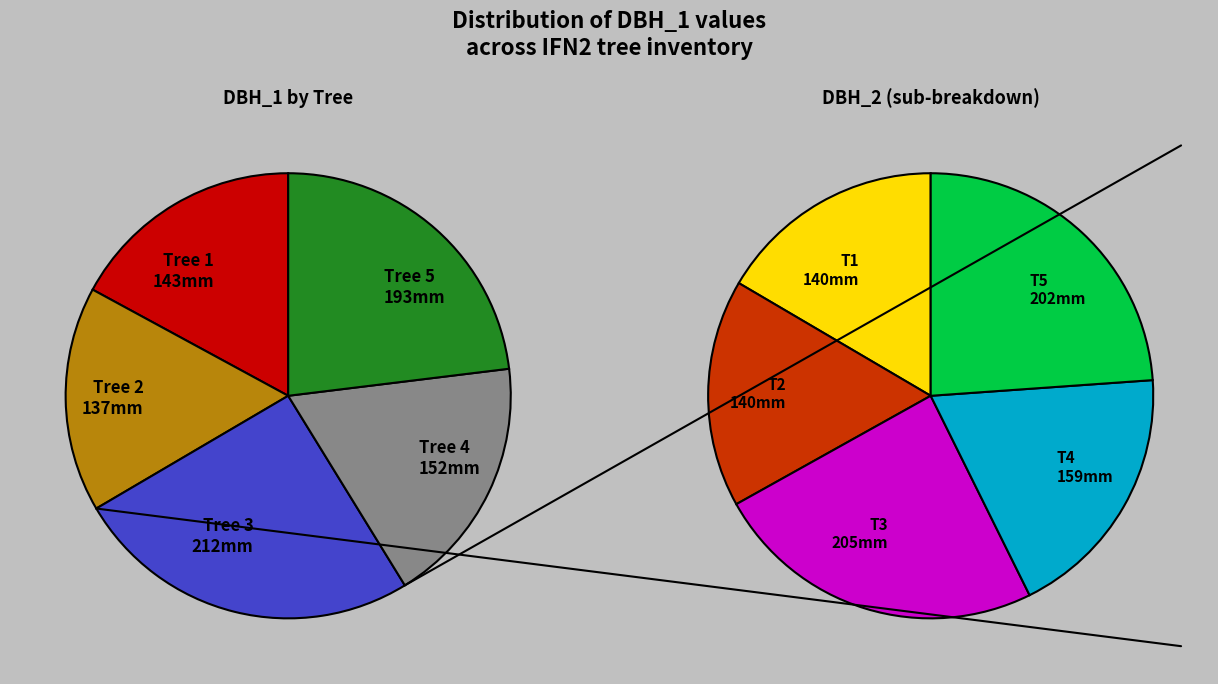

The 13_220_4_IFN2 slice represents 9% of the pie. True or false?

False